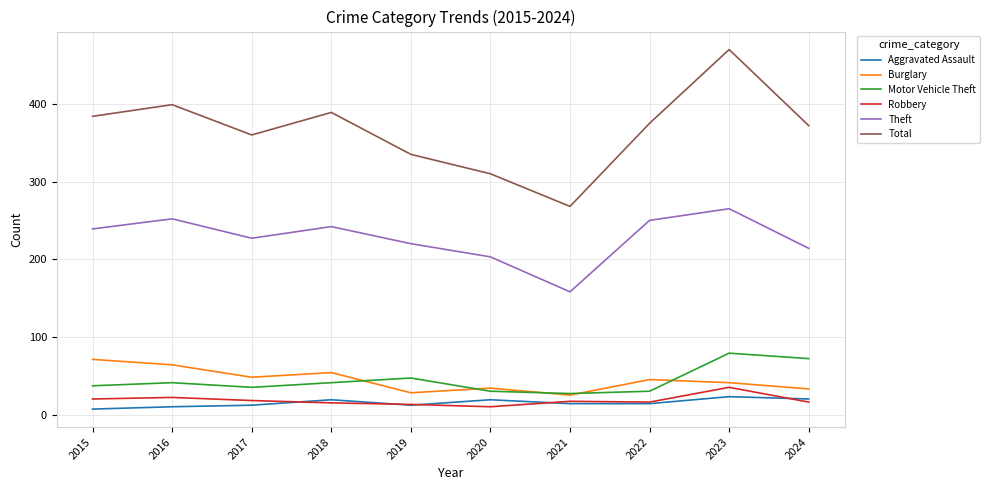

True or false: Burglary has more than 0 interior local peaks.

True